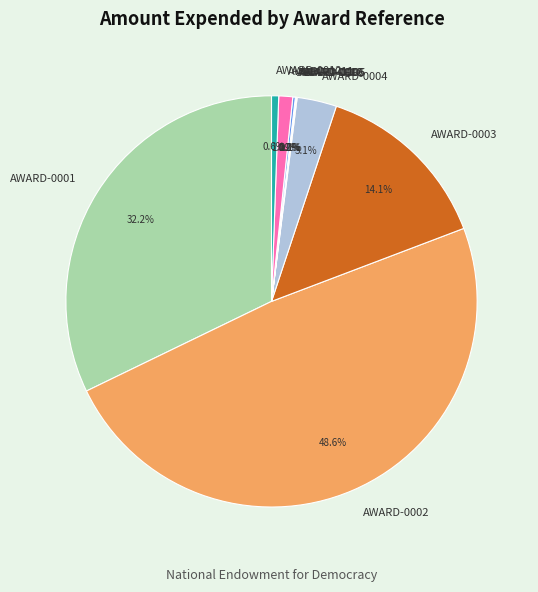

Is there any slice that represents more than half of the pie?

No